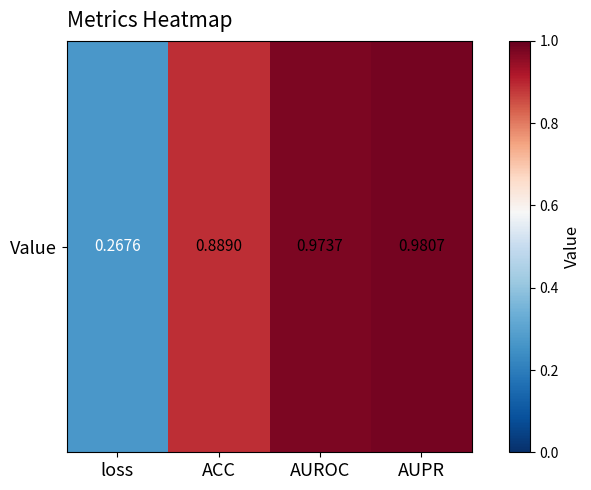

Which category has the lowest value across all series?

loss